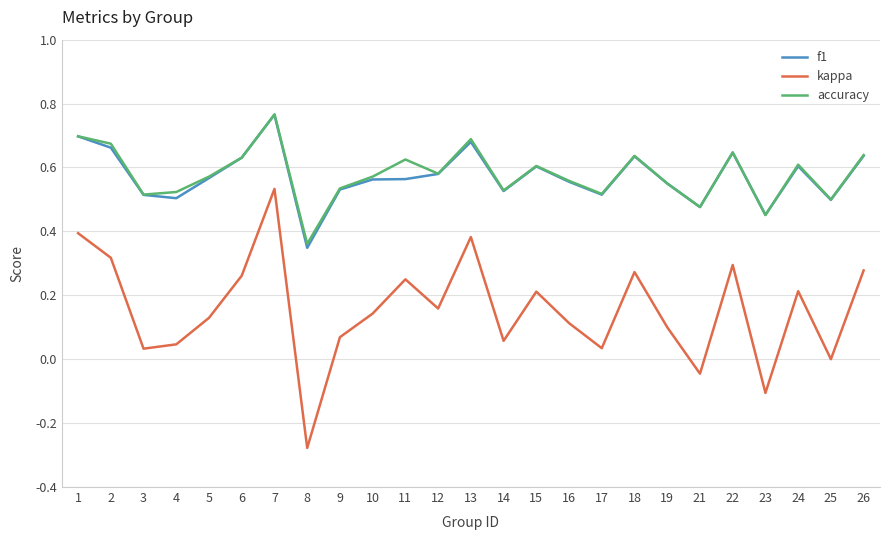

How many lines are shown in the chart?

3